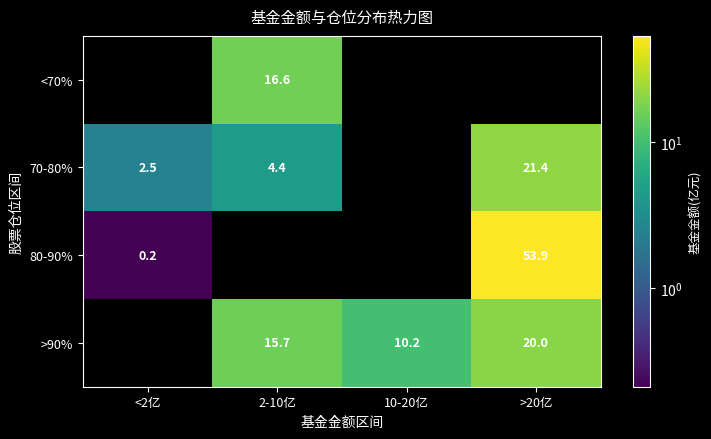

What is the difference between the >90% values at >20亿 and 2-10亿?

4.3